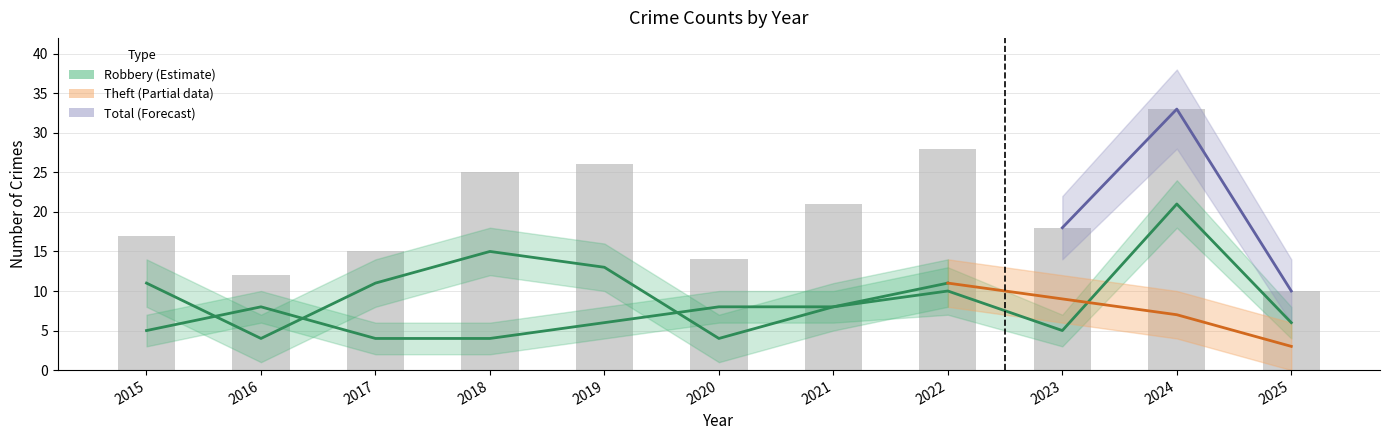

The Robbery series shows 6 at 2019. True or false?

True